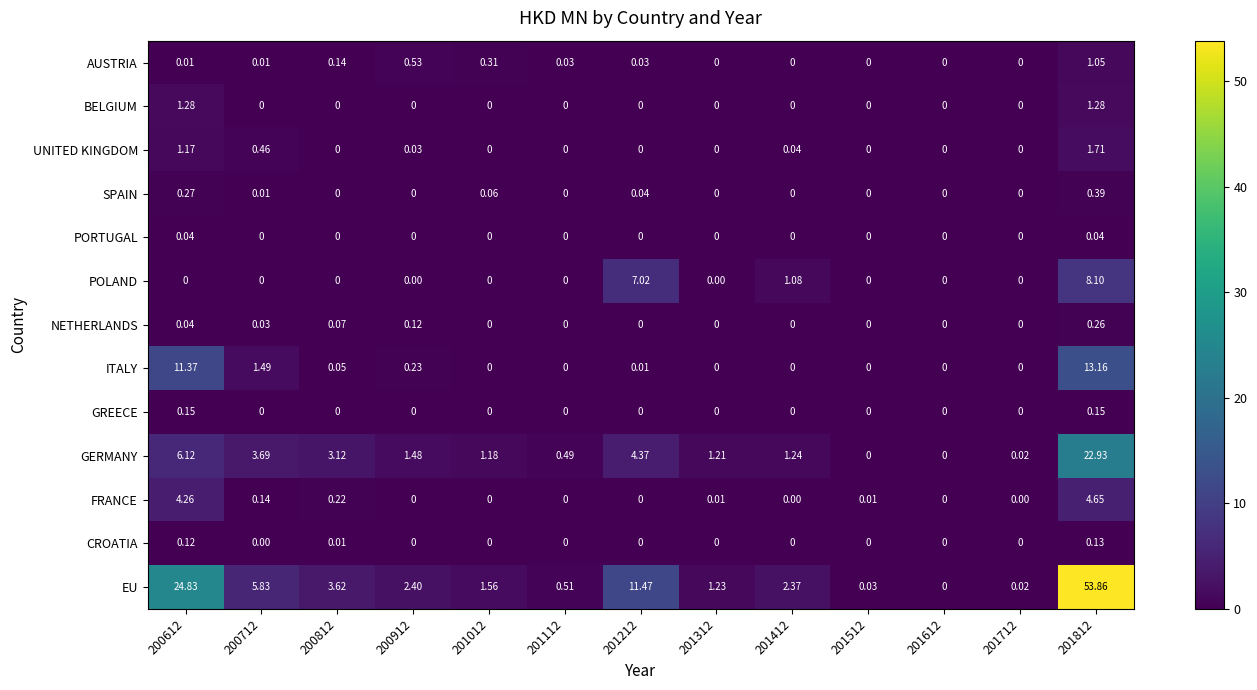

Which series has the largest total across all categories?

EU